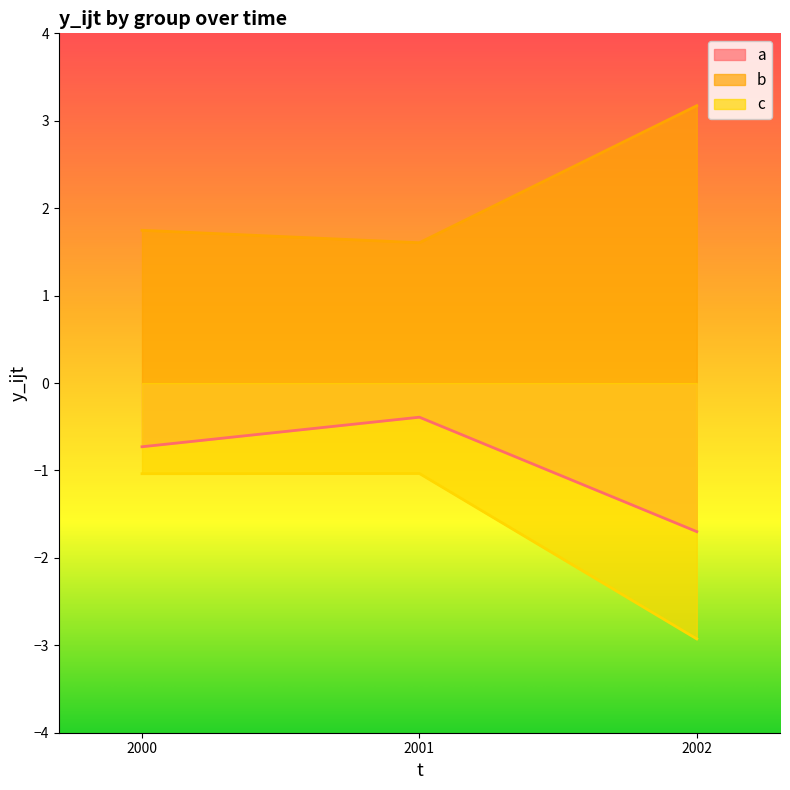

Is it true that b equals 1.6 at 2001?

True